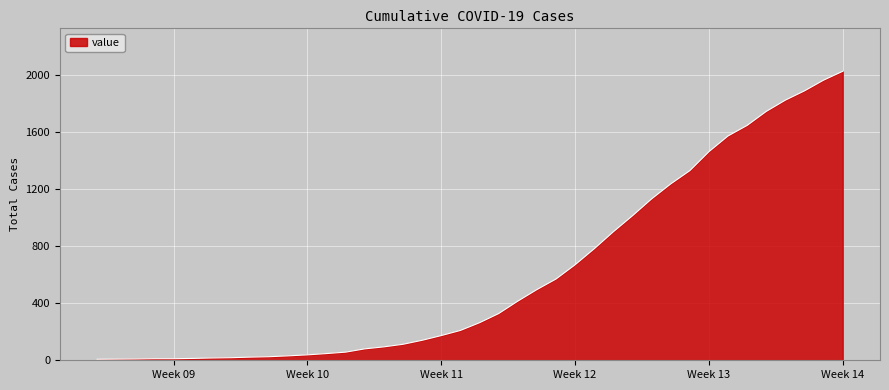

What is the difference between the maximum and minimum values?

2017